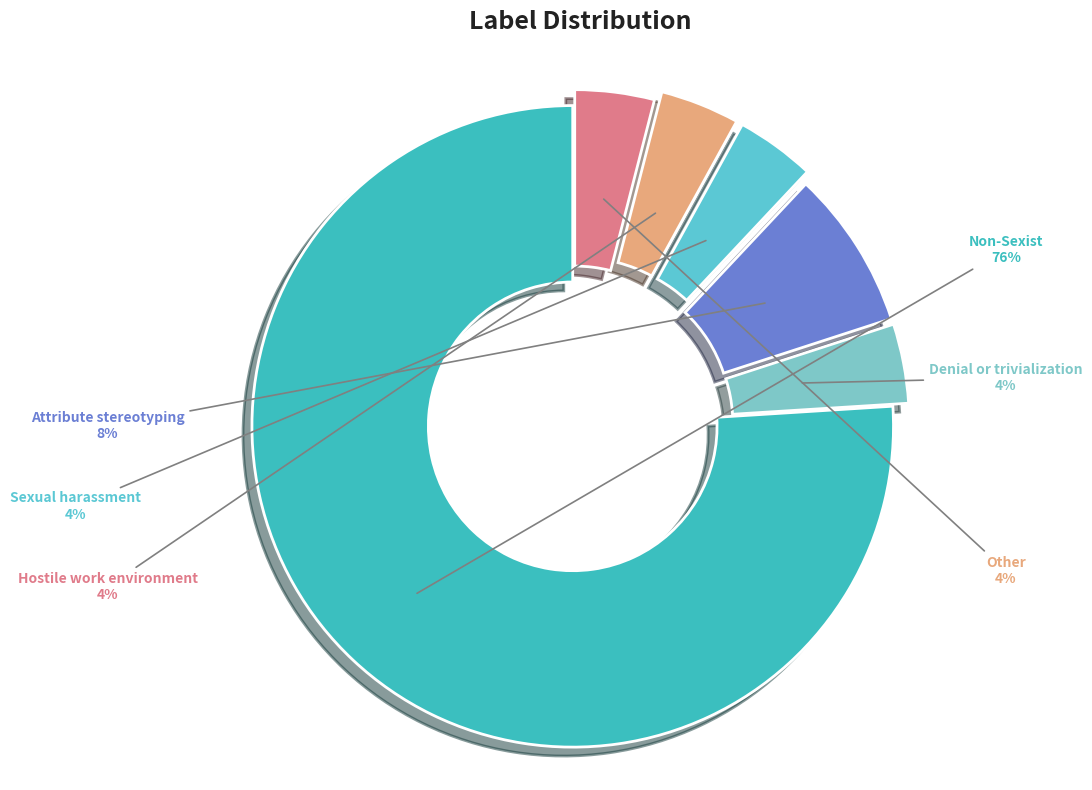

Do Other and Sexual harassment together represent more than half of the pie?

No